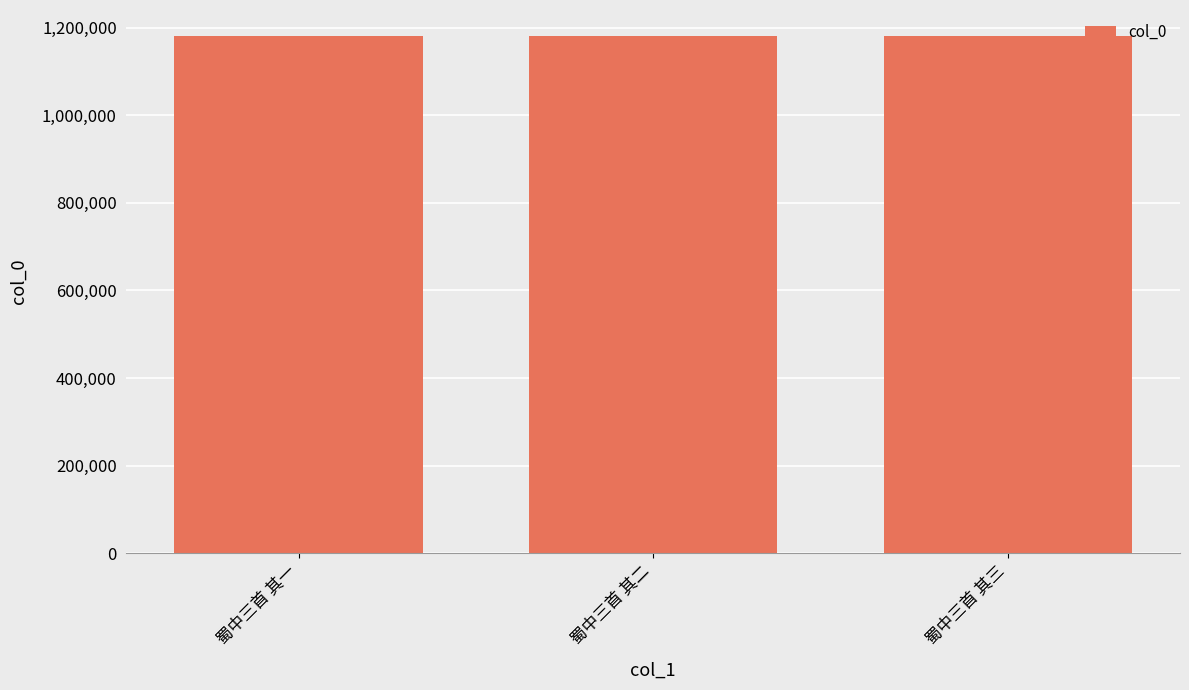

What is the approximate value at 蜀中三首 其二?

1181377